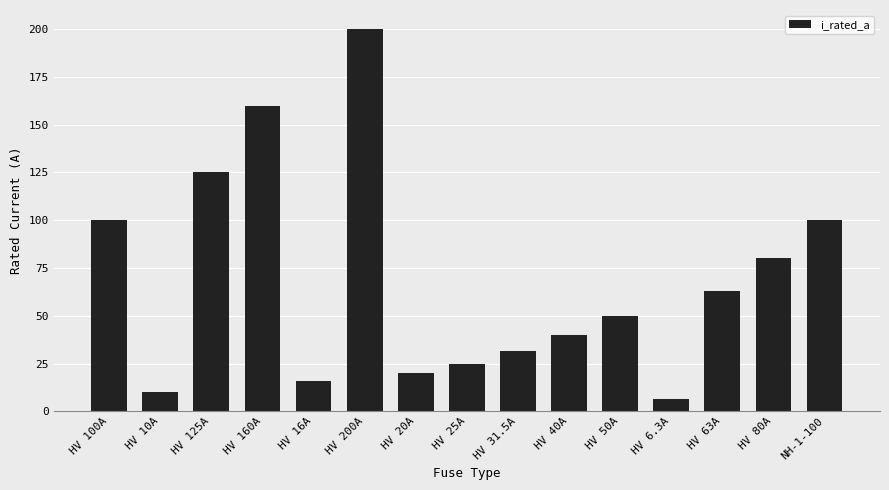

What is the ratio of the value at HV 31.5A to the value at HV 40A?

0.8